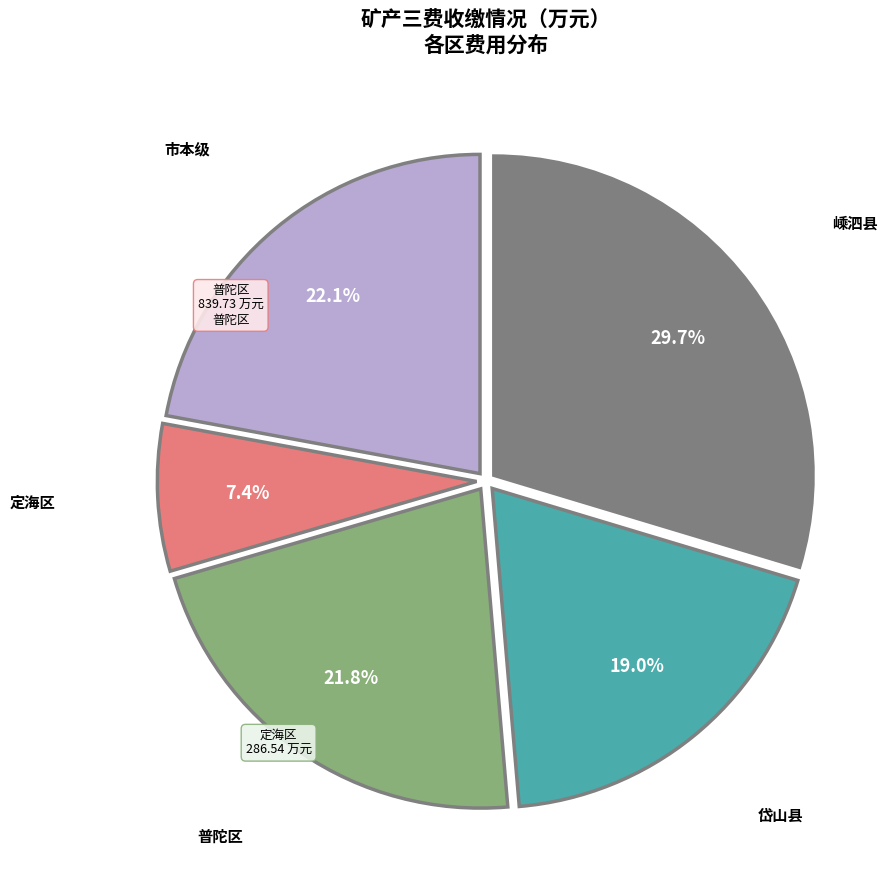

Count the number of slices in the pie.

5